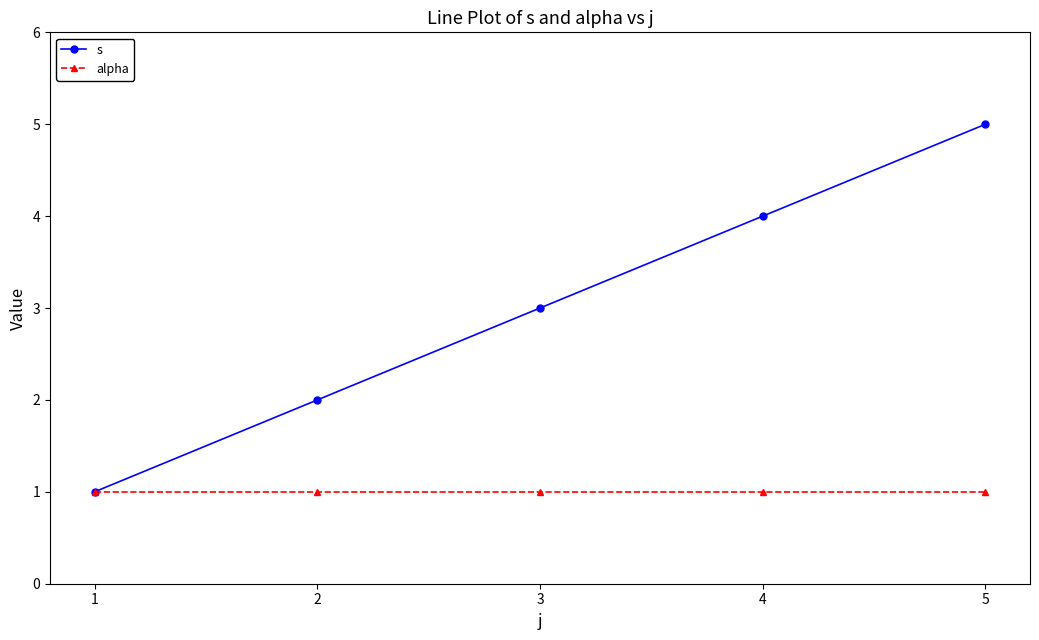

Read the s value at 1.

1